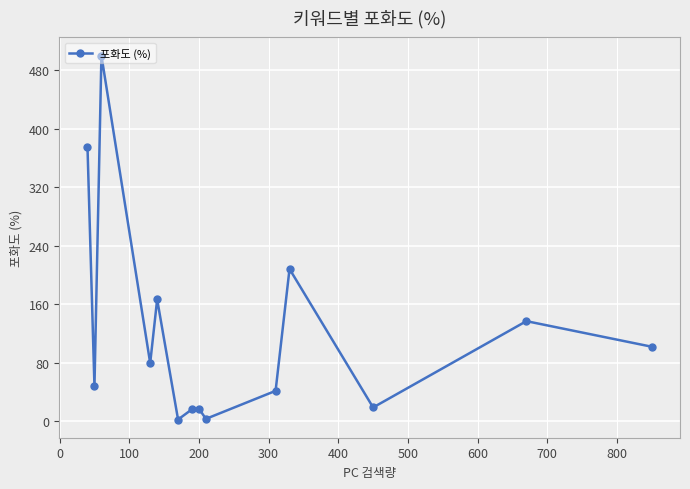

What is the value of the 13th point from the left?

137.0